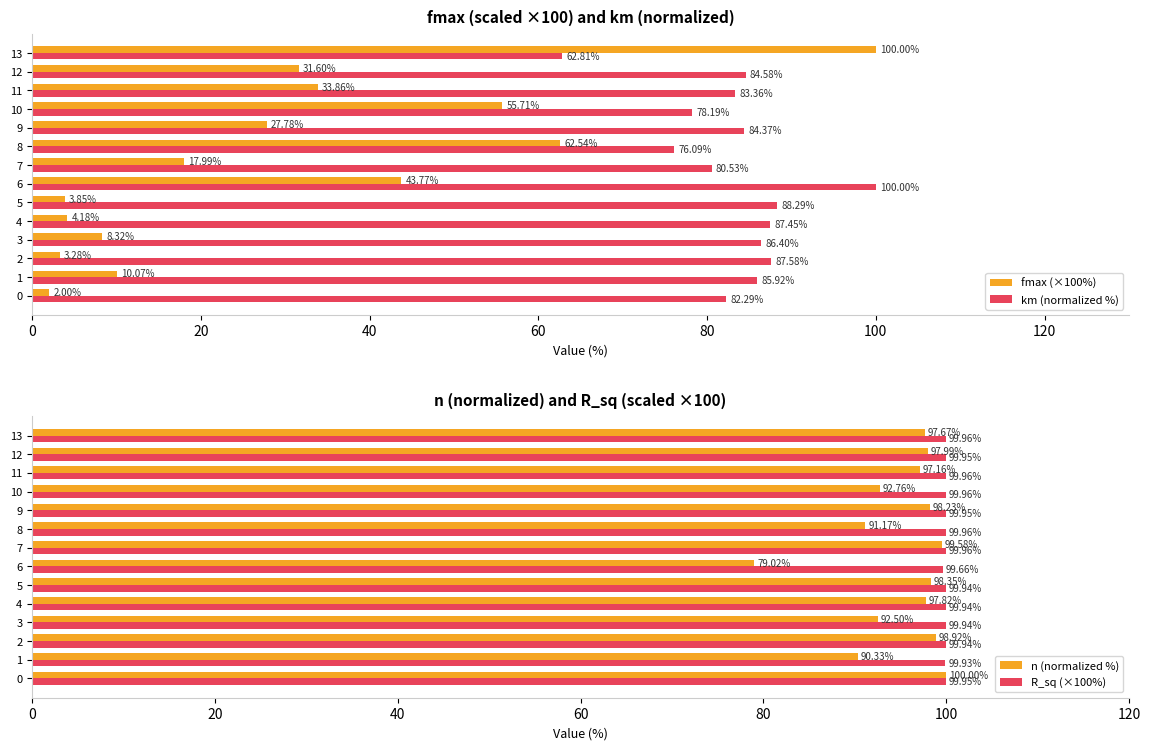

How many data points does each series have?

14